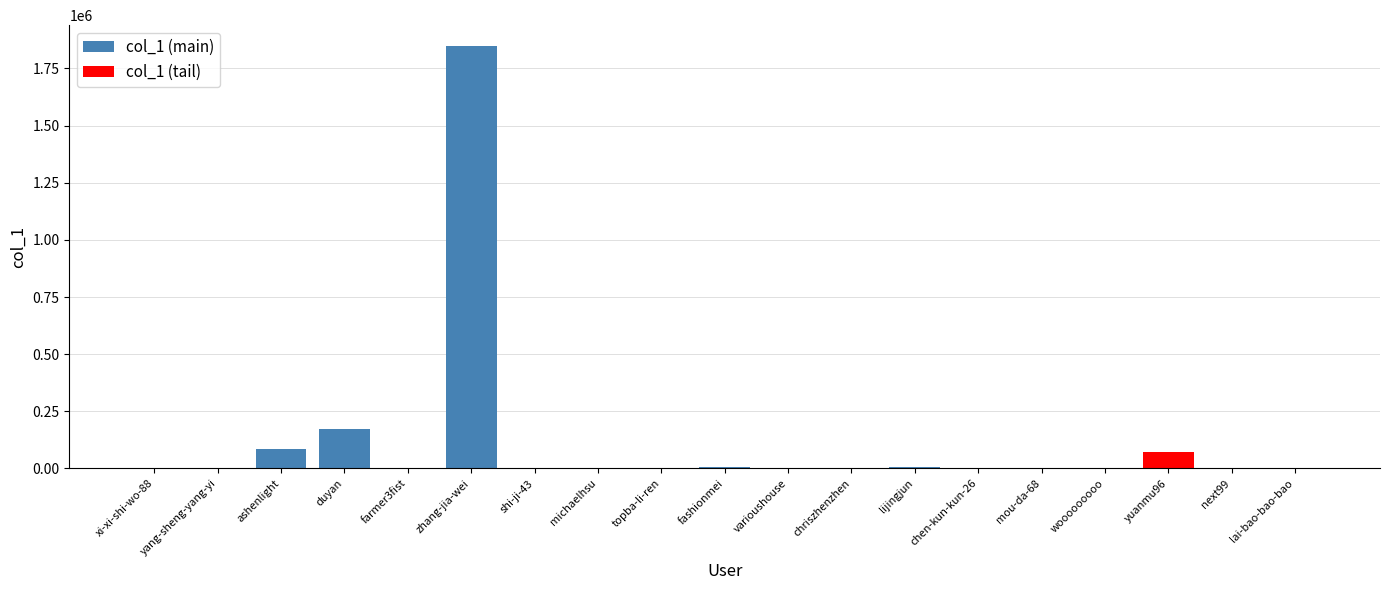

What is the smallest value displayed?

1